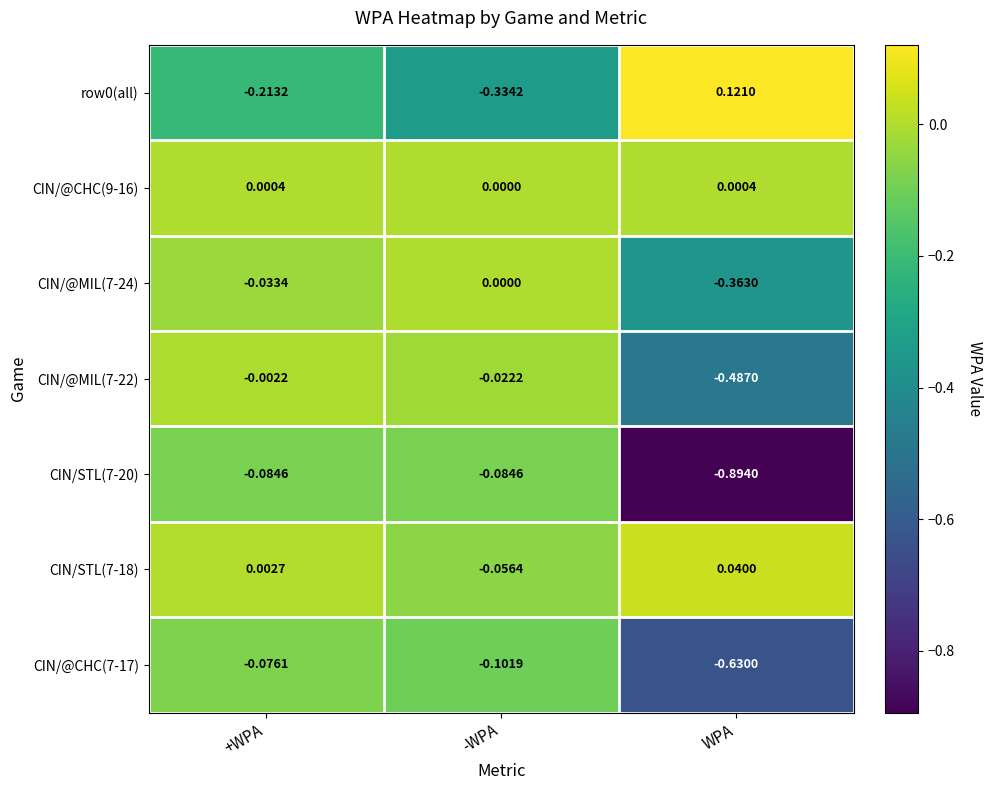

Which category has the highest value in the row0(all) series?

WPA